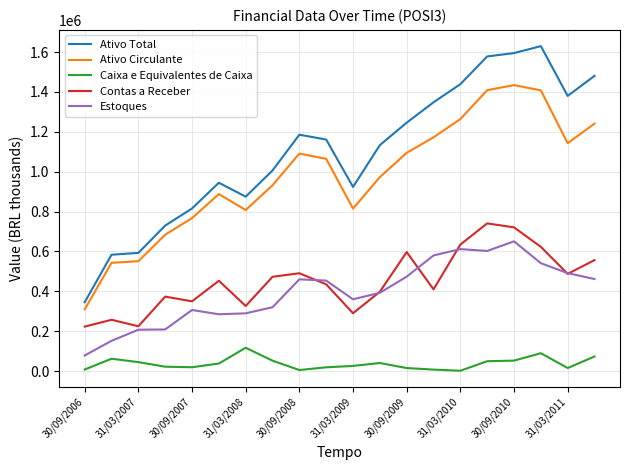

True or false: Caixa e Equivalentes de Caixa and Ativo Total intersect in this chart.

False